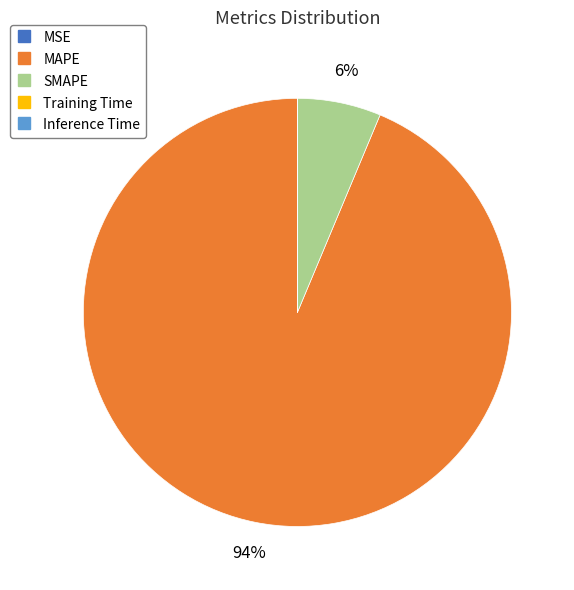

The MAPE slice represents 99% of the pie. True or false?

False